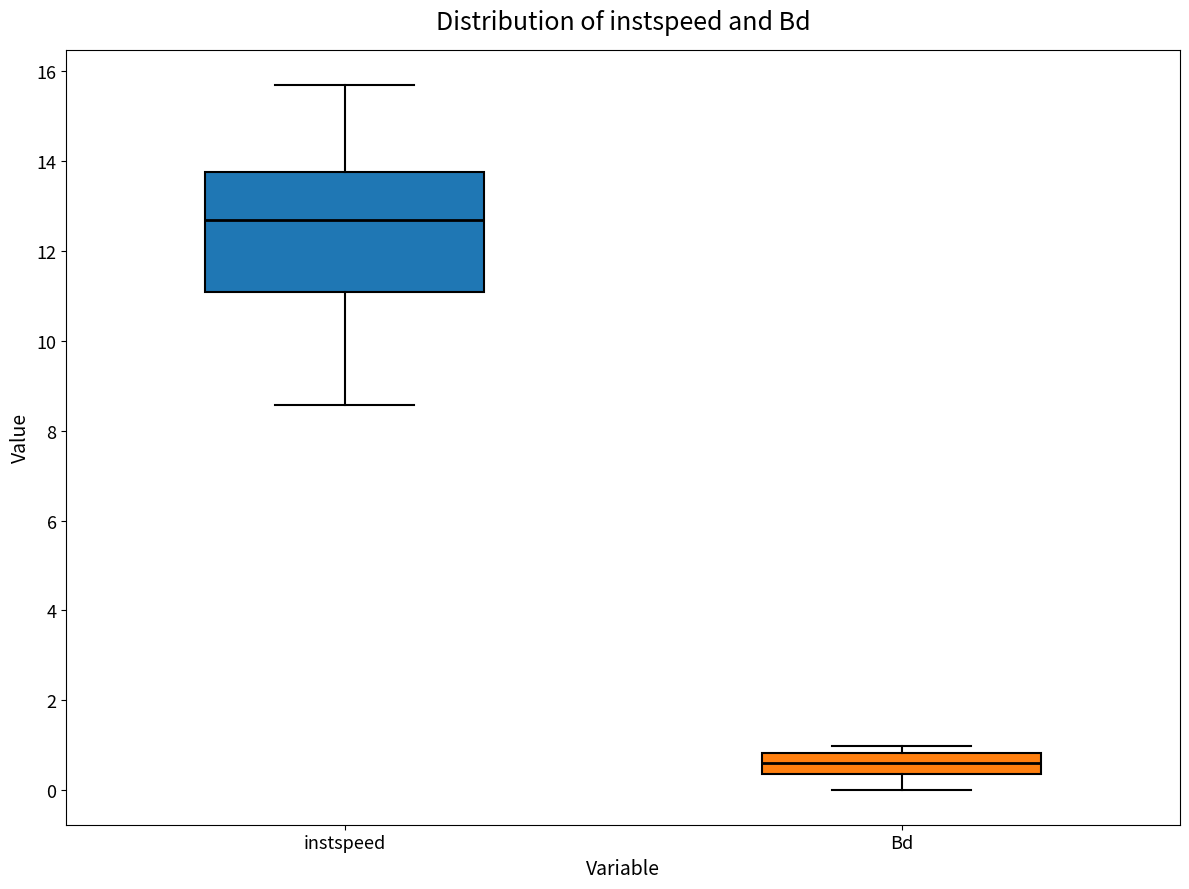

Reading left to right, transcribe this box plot: for each box, give where its median line is, the range the box spans, and where its two whiskers end, as read against the y-axis. The values are not printed on the chart, so give them approximately, as read against the axis.

instspeed: median 12.6, box 11.0 to 13.8, whiskers 8.6 to 15.6
Bd: median 0.6, box 0.4 to 0.8, whiskers 0.0 to 1.0